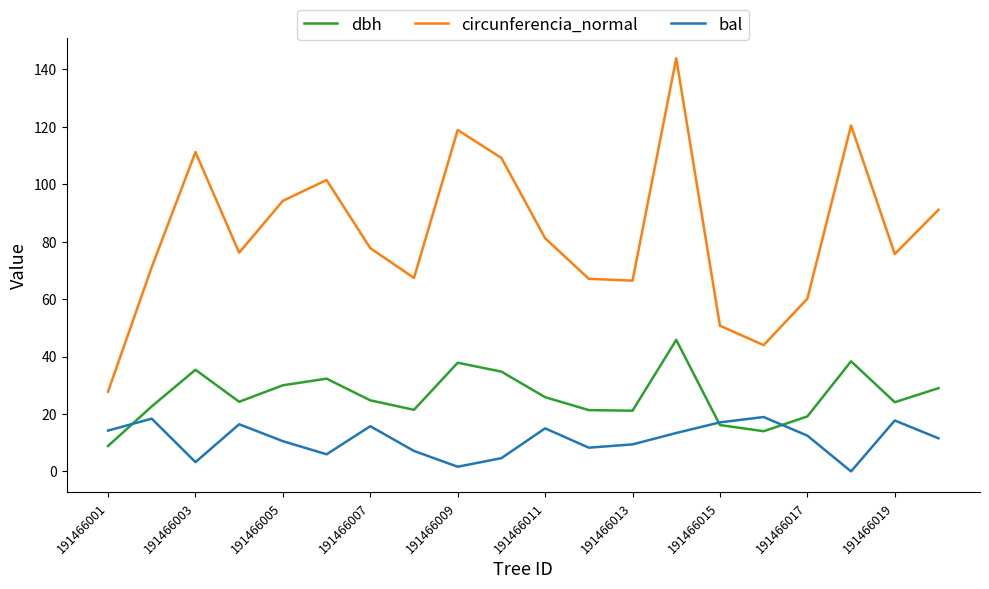

Which series has the largest total across all categories?

circunferencia_normal